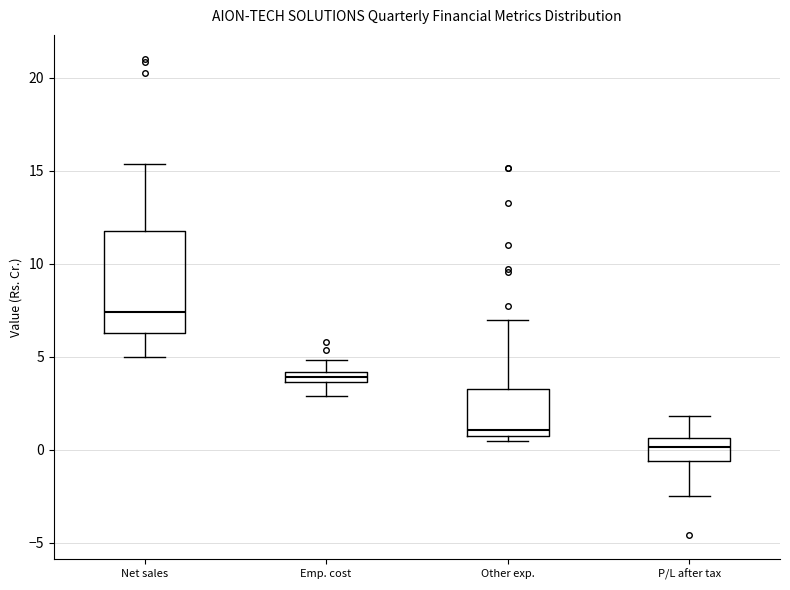

Which box's median line is the highest?

Net sales